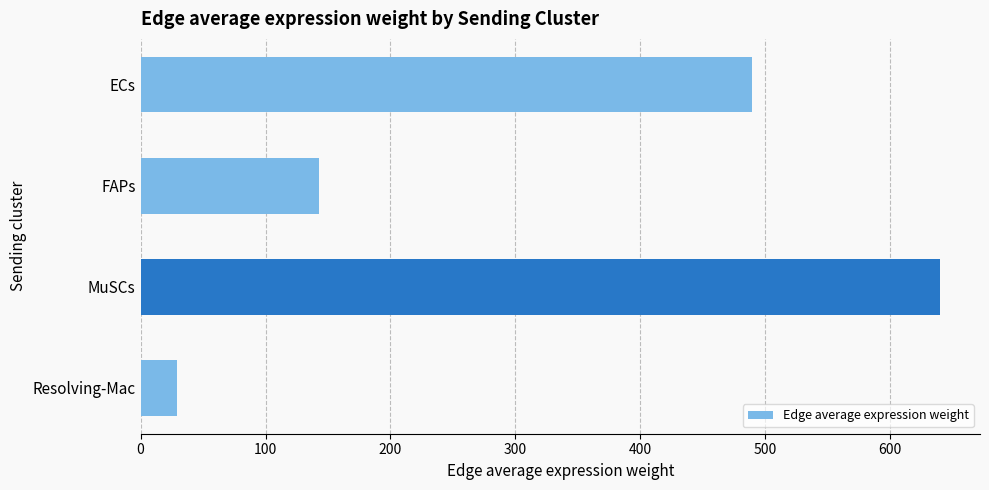

Approximately how many times larger is the value at MuSCs compared to ECs?

1.3